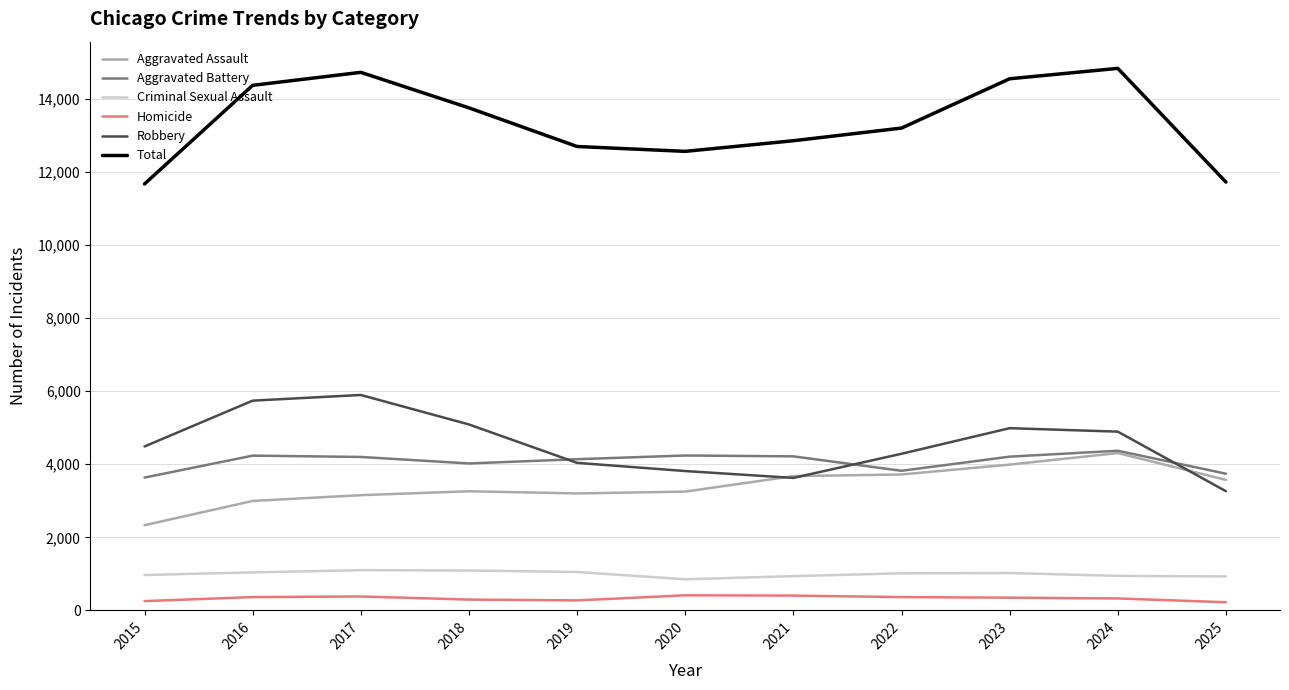

The value of Robbery at 2021 is 2356. True or false?

False